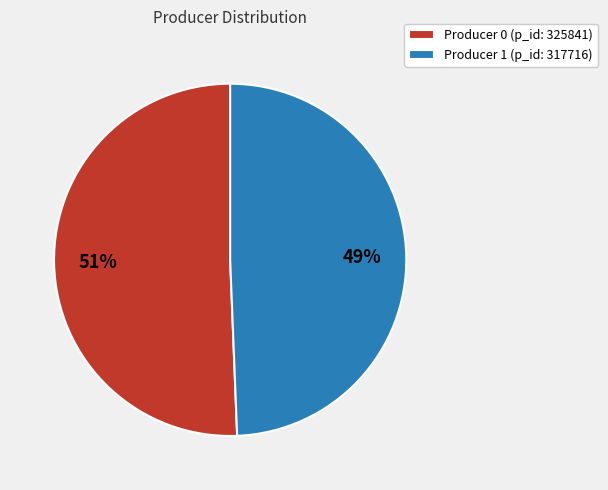

What percentage is the Producer 1 (p_id: 317716) slice, to the nearest percent?

49%